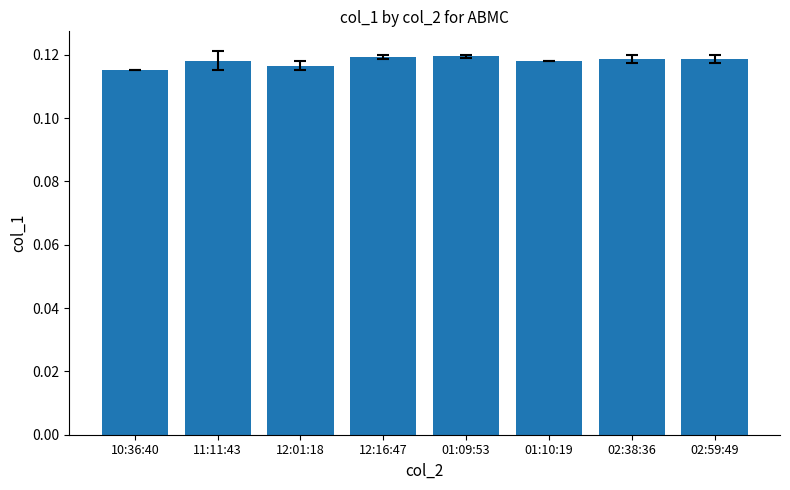

What is the label of the 2nd bar from the right?

02:38:36